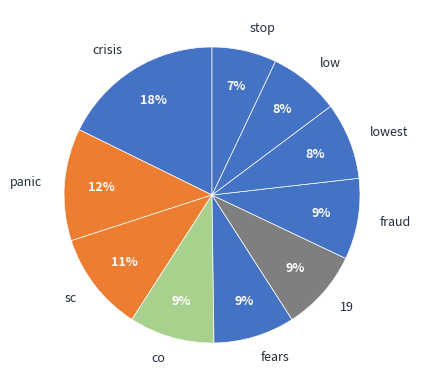

Combined, do co and crisis account for over 50%?

No